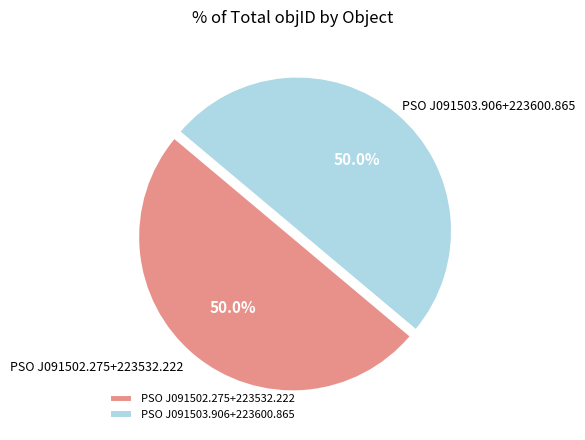

Approximately how many times larger is the value at PSO J091502.275+223532.222 compared to PSO J091503.906+223600.865?

1.0